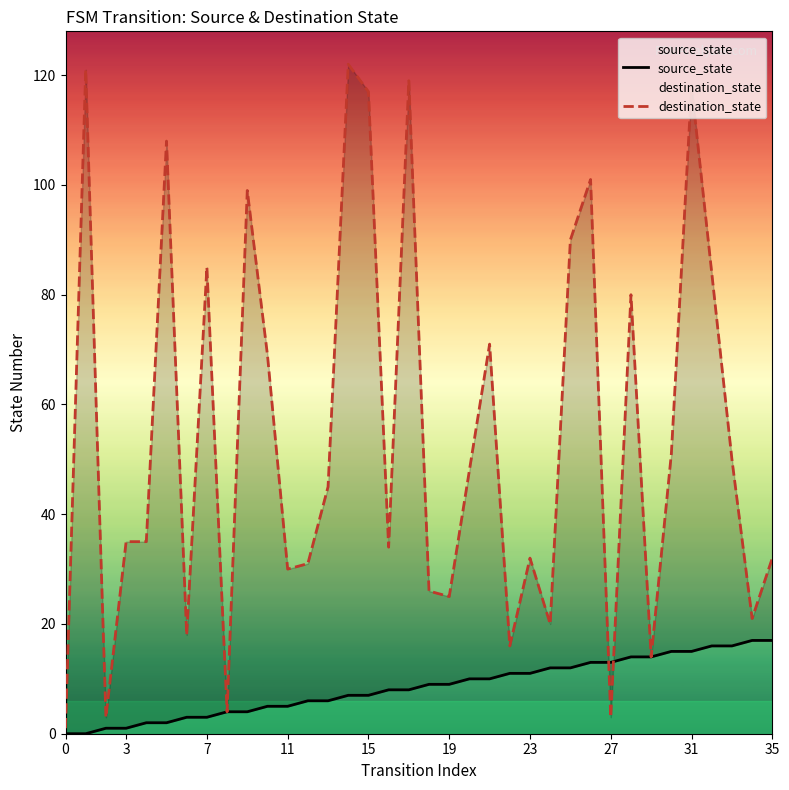

The source_state series shows 1 at 12. True or false?

False